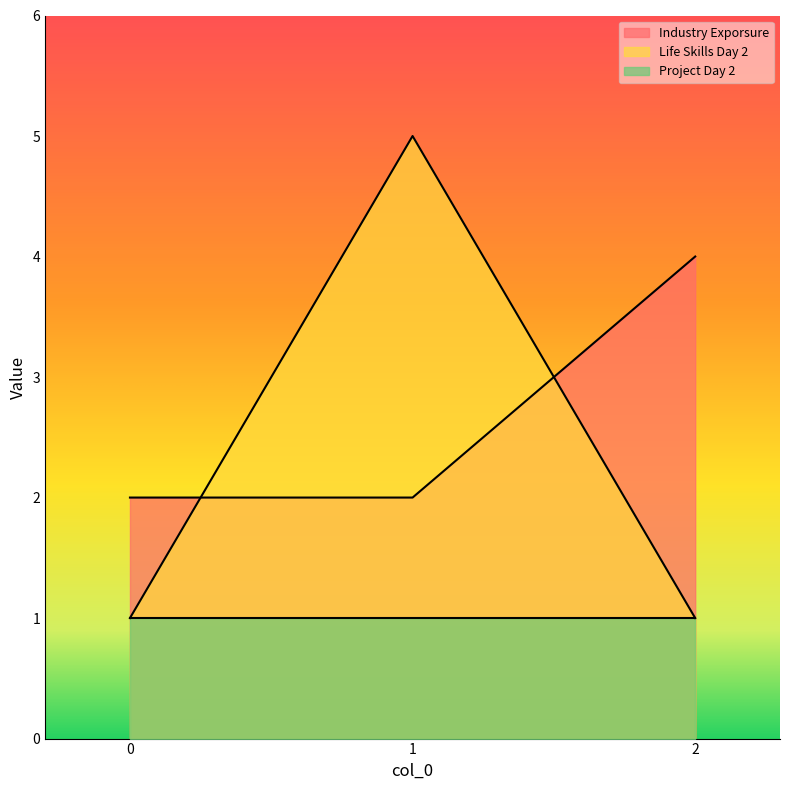

What is the value of the Life Skills Day 2 point at the 1st from the left?

1